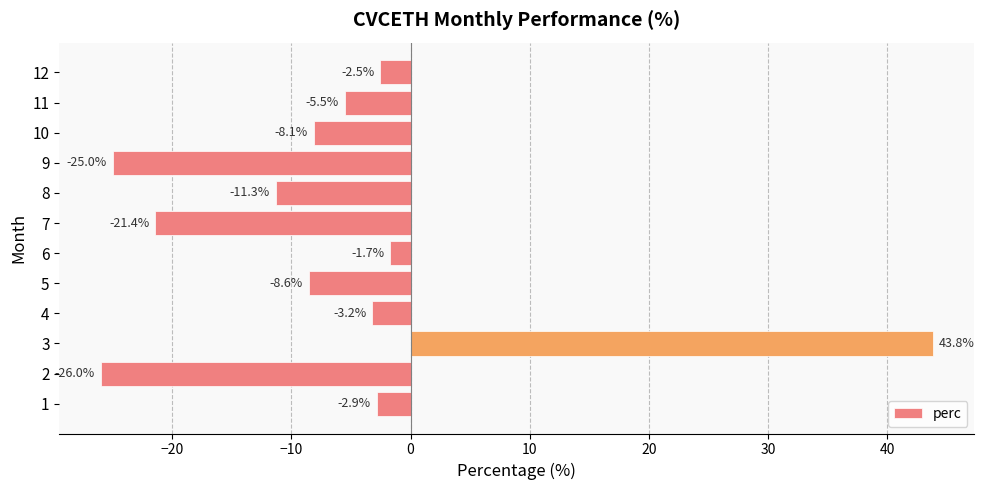

How many values are above zero?

1